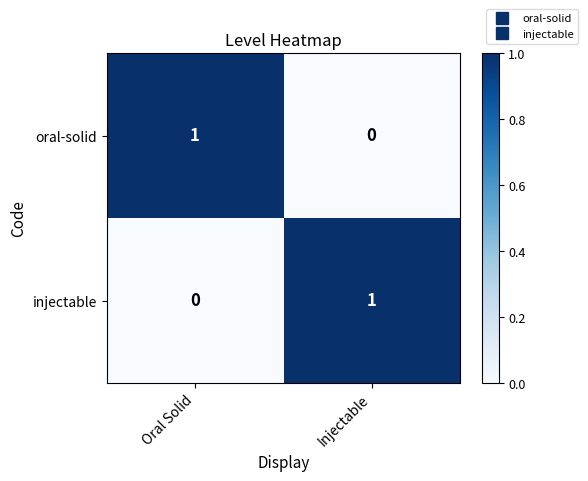

How many categories are shown in the chart?

2